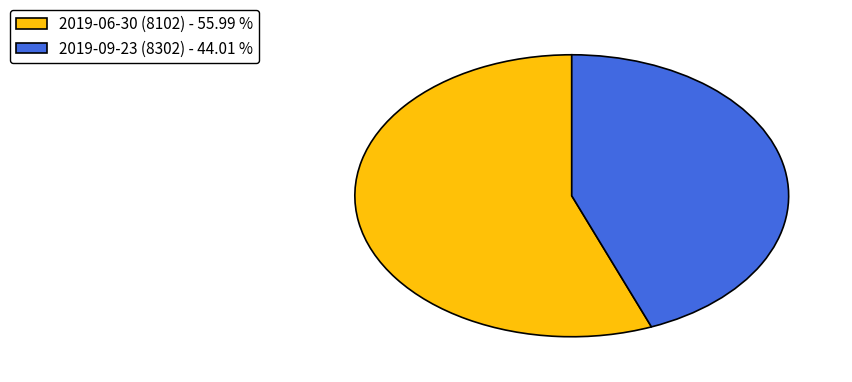

Is the sum of 2019-06-30 (8102) - 55.99 % and 2019-09-23 (8302) - 44.01 % greater than half?

Yes